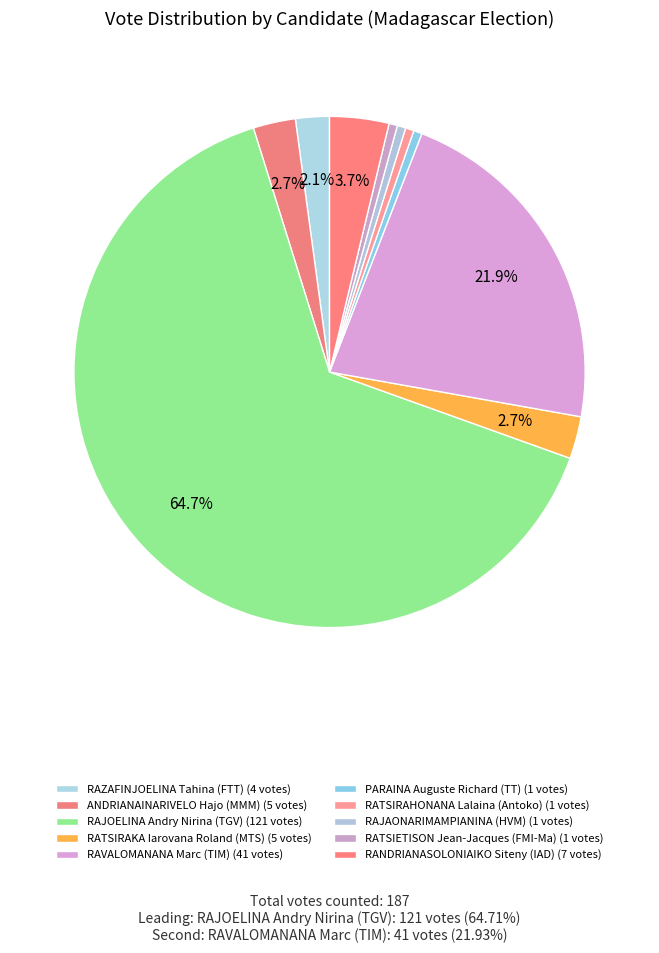

Count the number of slices in the pie.

10